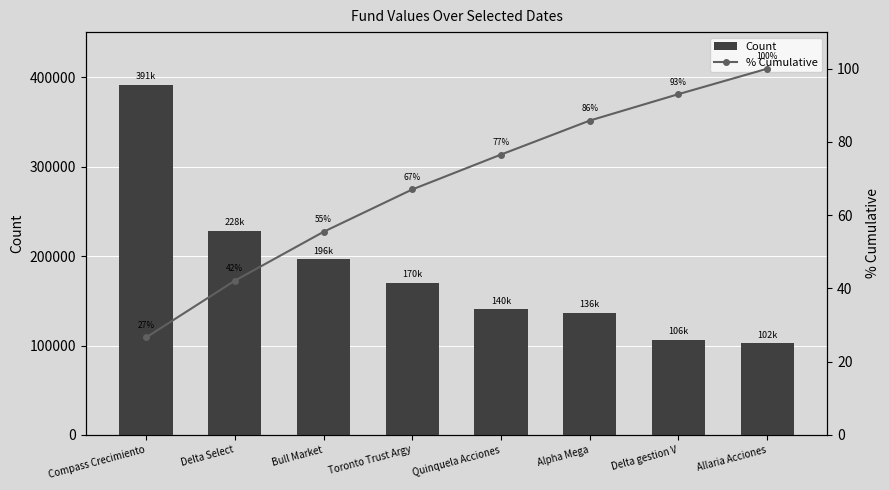

Which category has the highest value in the Count series?

Compass Crecimiento